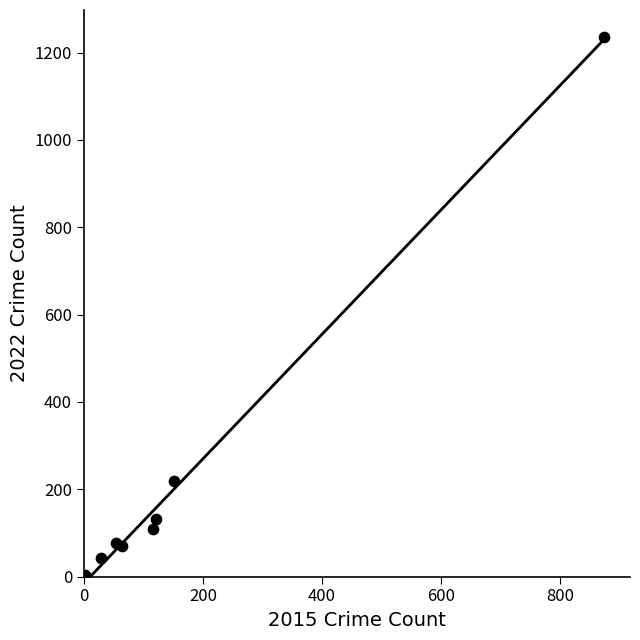

What Y value in the scatter plot is closest to 619?

219